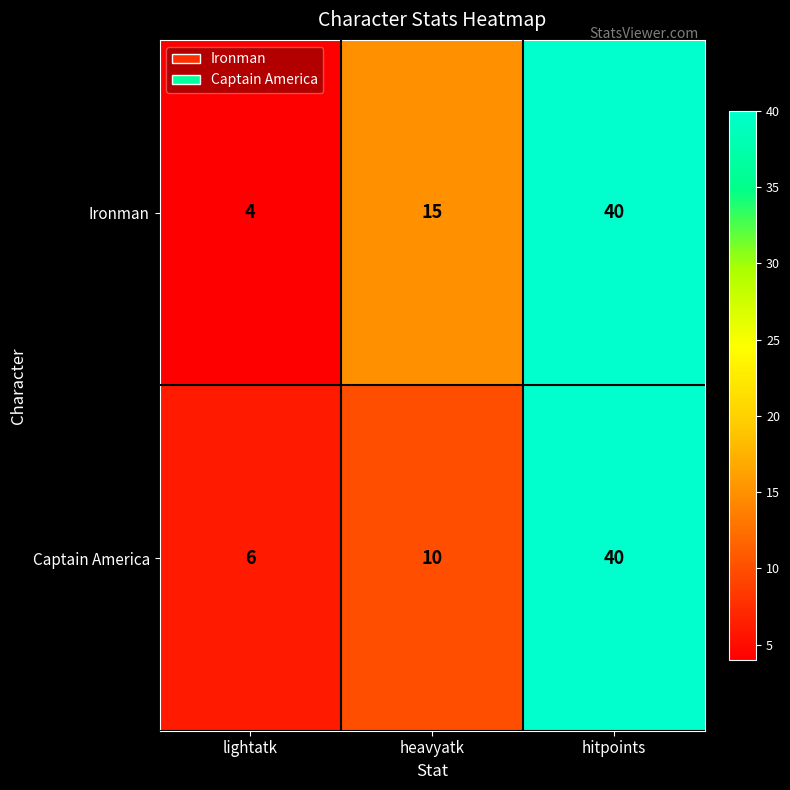

Read the Ironman value at hitpoints, to the nearest 5.

40